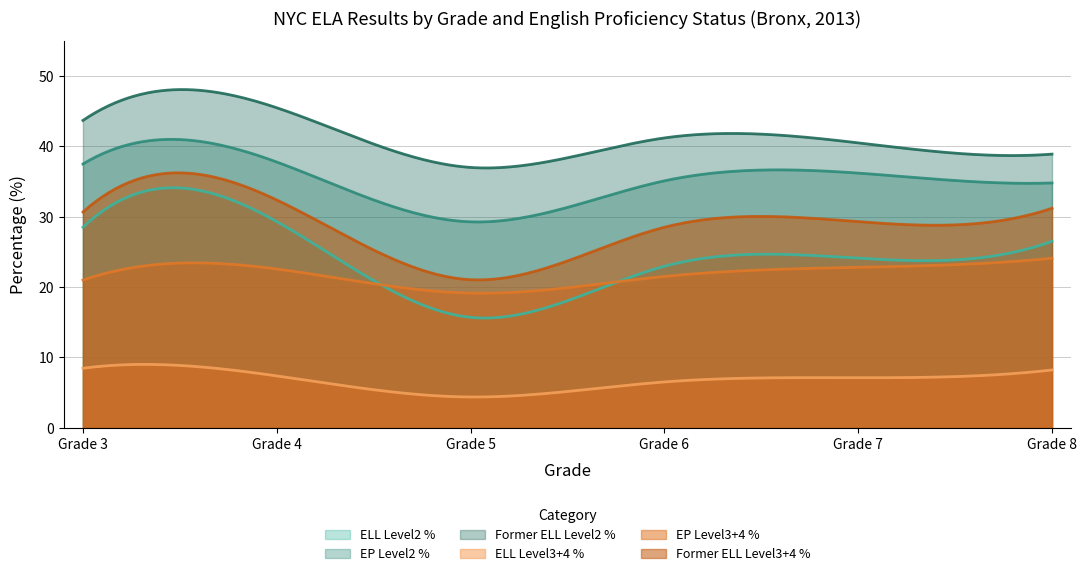

Reading left to right, what are all the values shown in this chart?

ELL Level2 %: 28.5	29.3	15.7	22.9	24.1	26.5
EP Level2 %: 37.5	37.8	29.3	35.1	36.2	34.8
Former ELL Level2 %: 43.7	45.5	37.0	41.2	40.5	38.9
ELL Level3+4 %: 8.4	7.4	4.4	6.5	7.1	8.2
EP Level3+4 %: 21.0	22.6	19.1	21.5	22.8	24.1
Former ELL Level3+4 %: 30.7	32.4	21.0	28.5	29.3	31.2